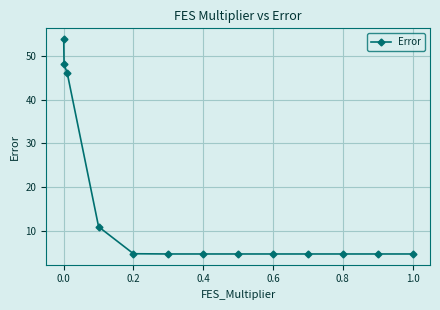

What is the smallest value displayed?

4.7